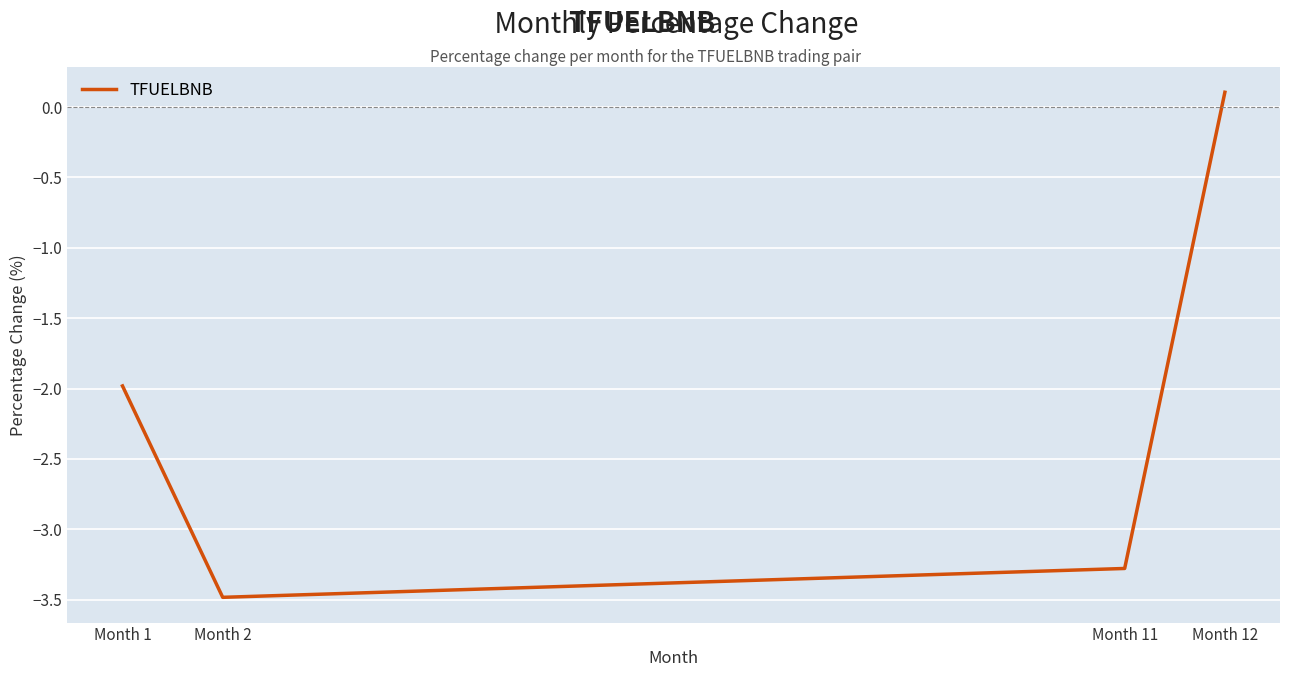

How many categories are shown in the chart?

4